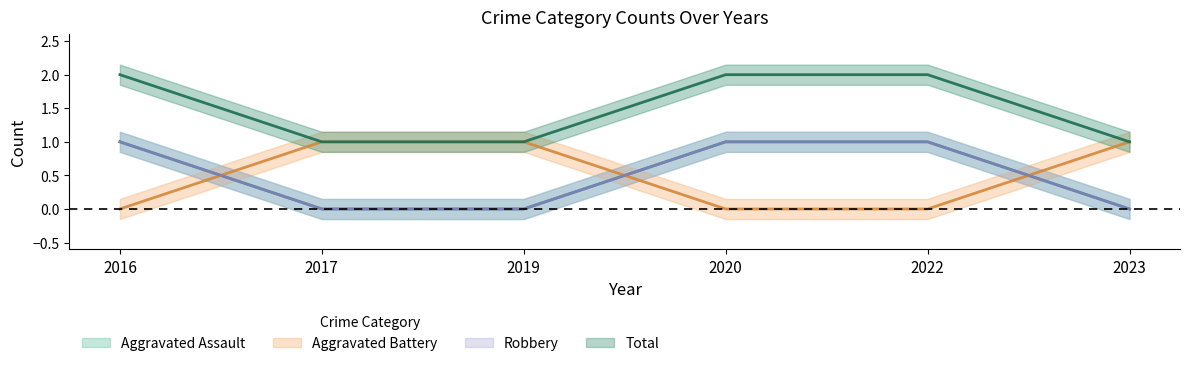

Which has a higher value, 2022 or 2017?

2022